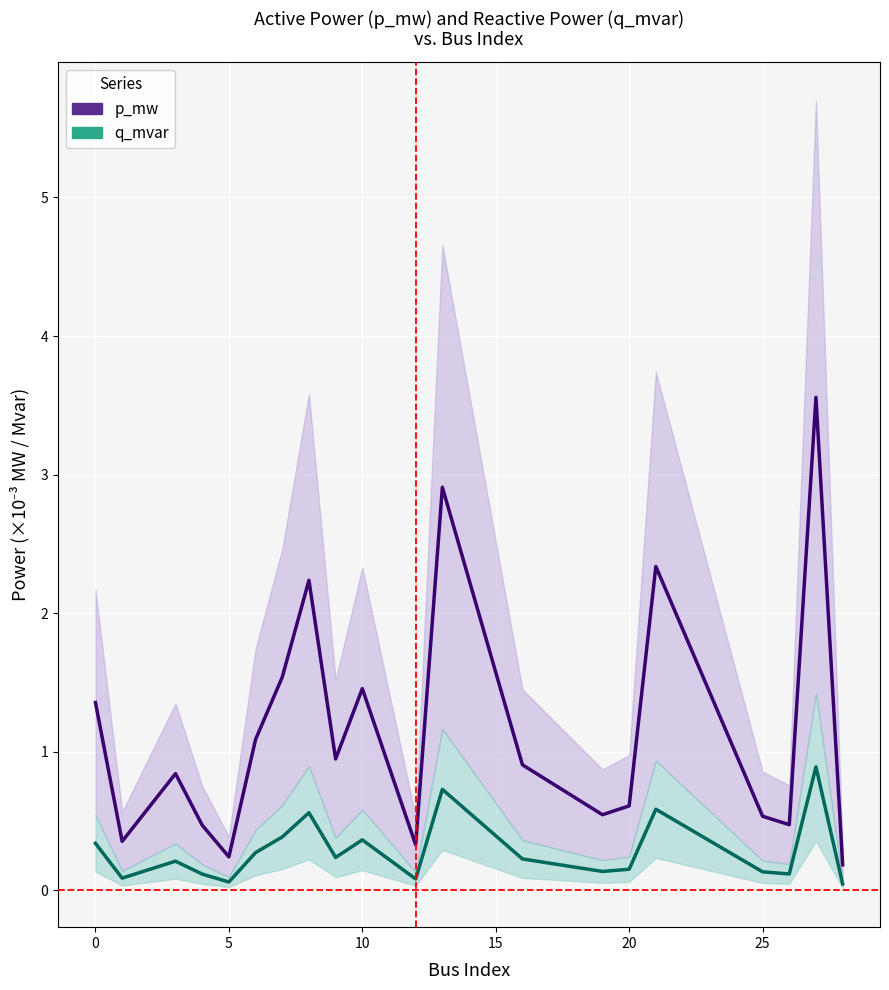

What is the difference between the highest and lowest values at 5?

0.2